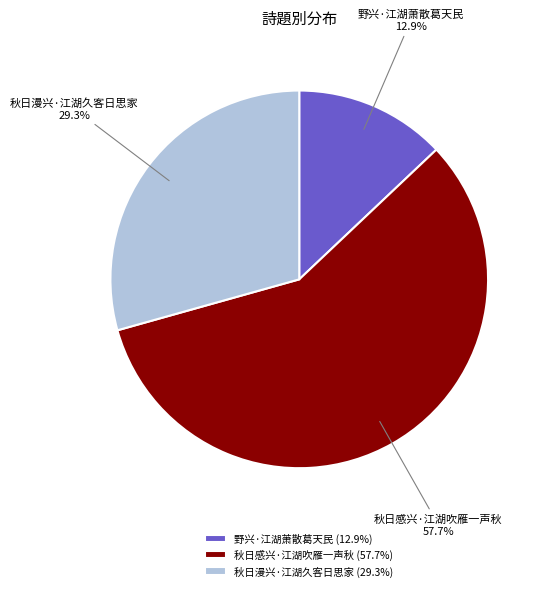

What percentage is the 秋日感兴·江湖吹雁一声秋 slice, to the nearest percent?

58%